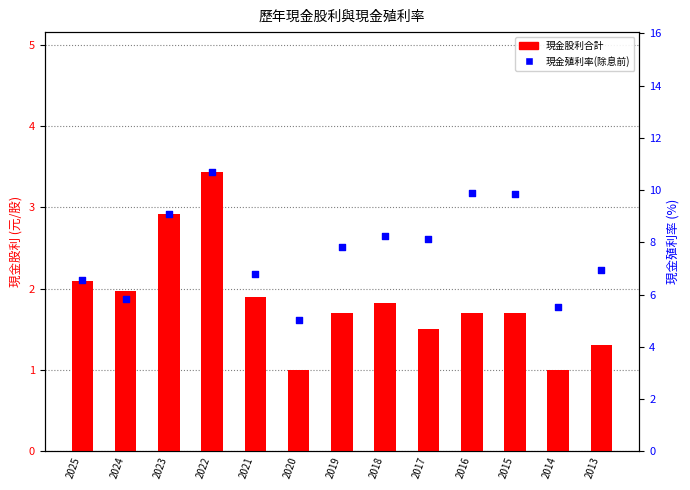

What are all the series names shown in the legend?

現金股利合計, 現金殖利率(除息前)